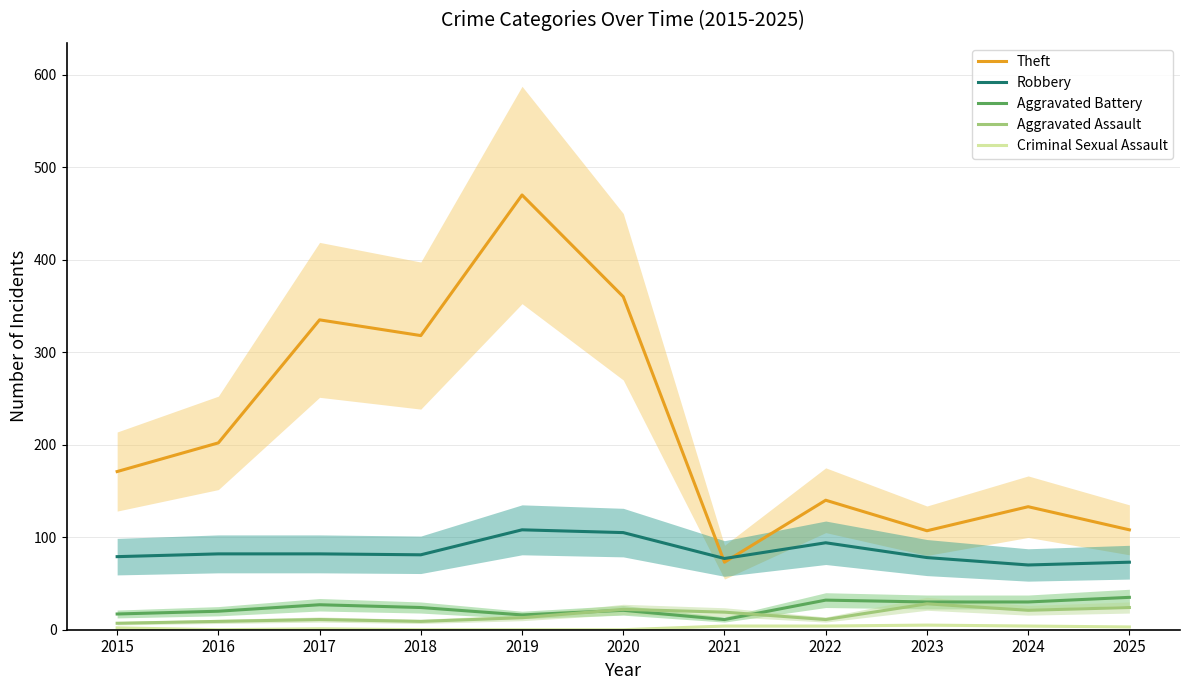

At which category is the sum across all series the highest?

2019